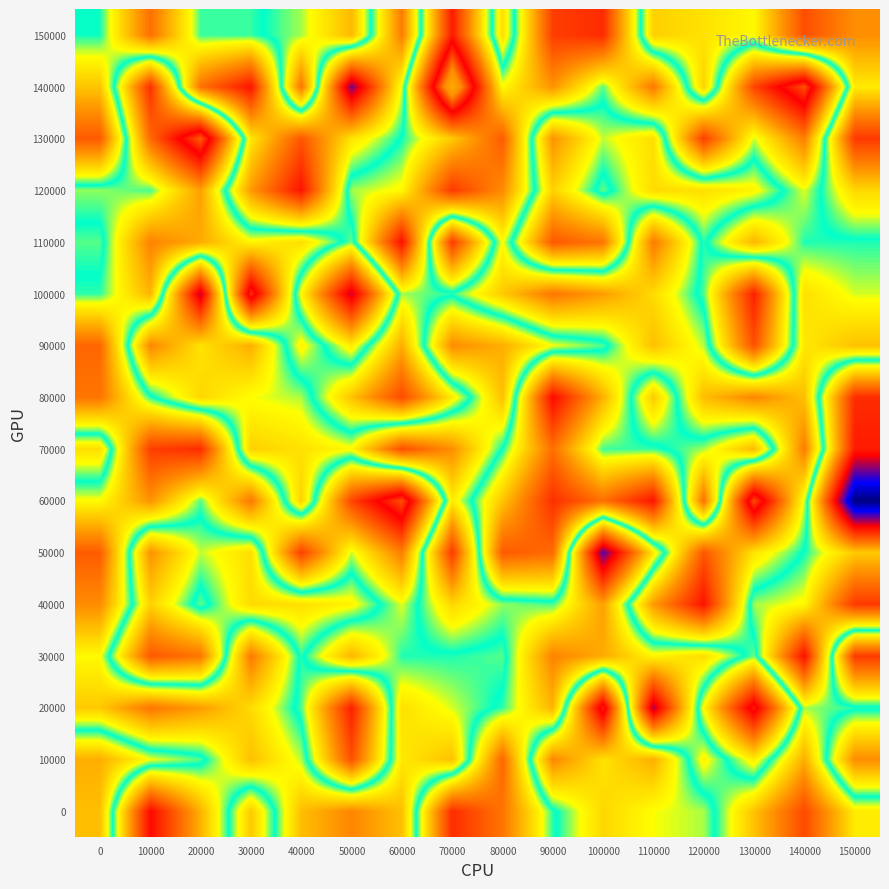

Count the number of data series in this chart.

16